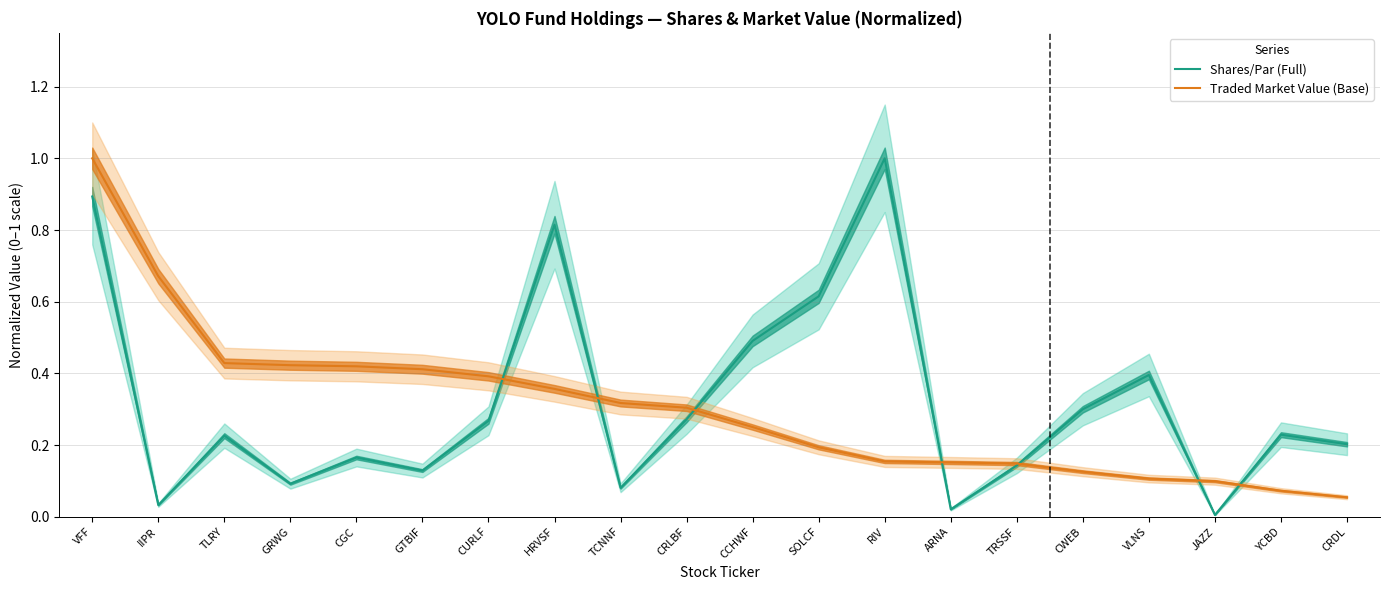

True or false: Traded Market Value (Base) has a value of 0.4 at HRVSF.

True